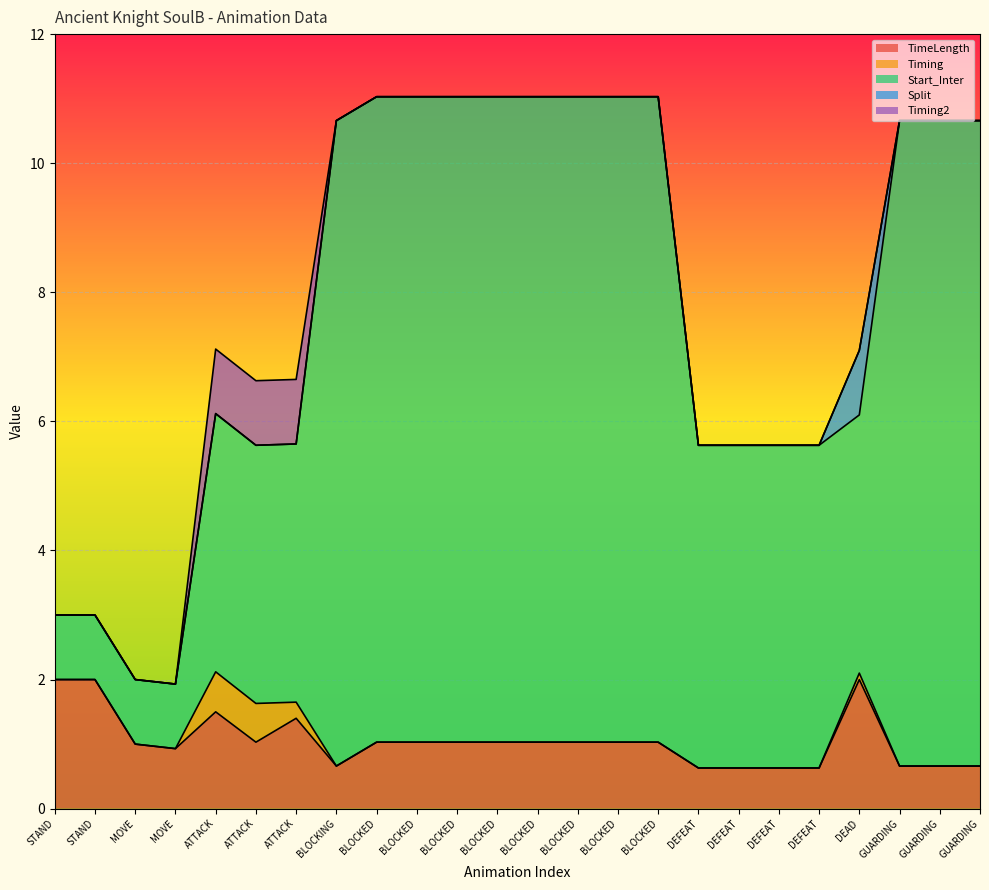

True or false: Start_Inter has more than 1 points higher than both neighbors.

False